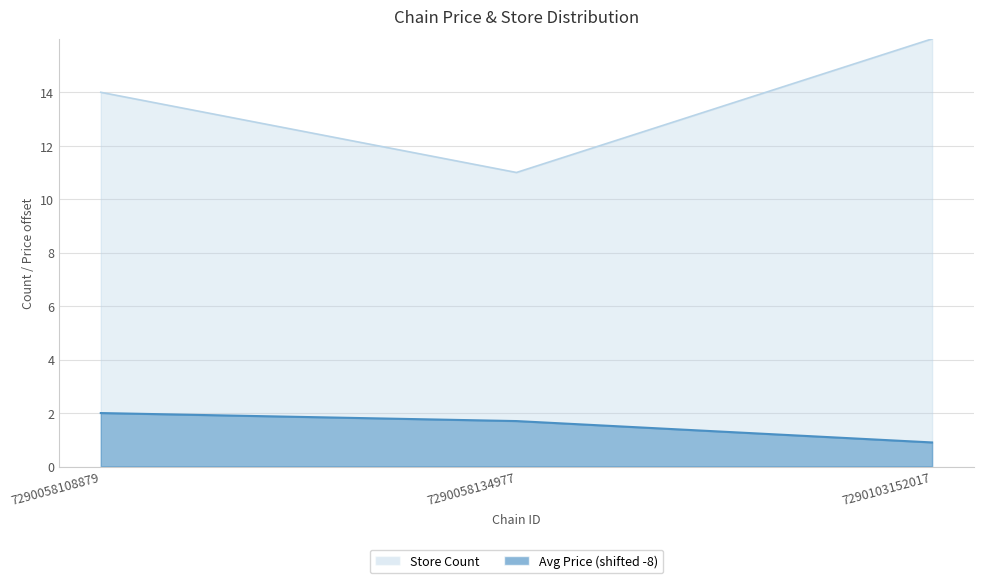

Reading left to right, what are all the values shown in this chart?

Store Count: 14.0	11.0	16.0
Avg Price: 2.0	1.7	0.9